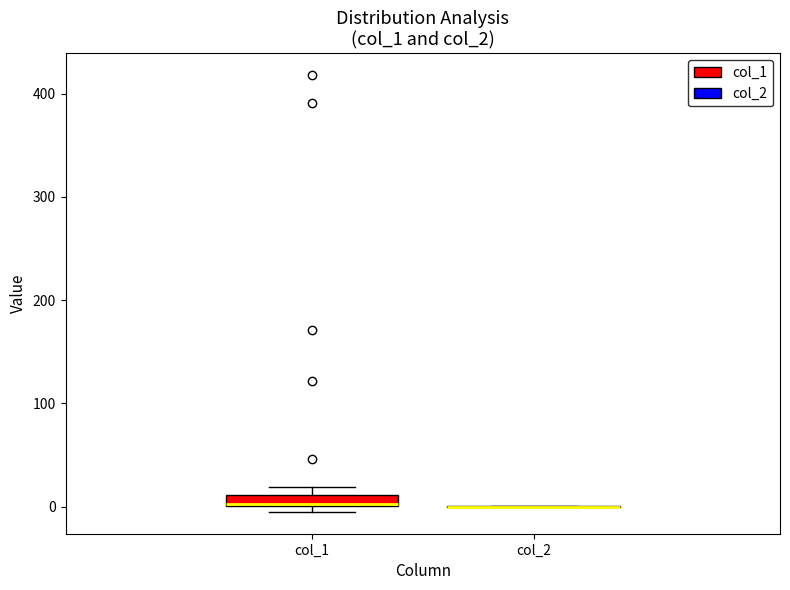

Where is the upper edge of the box for col_1 on the y-axis? The values are not printed on the chart, so give them approximately, as read against the axis.

10